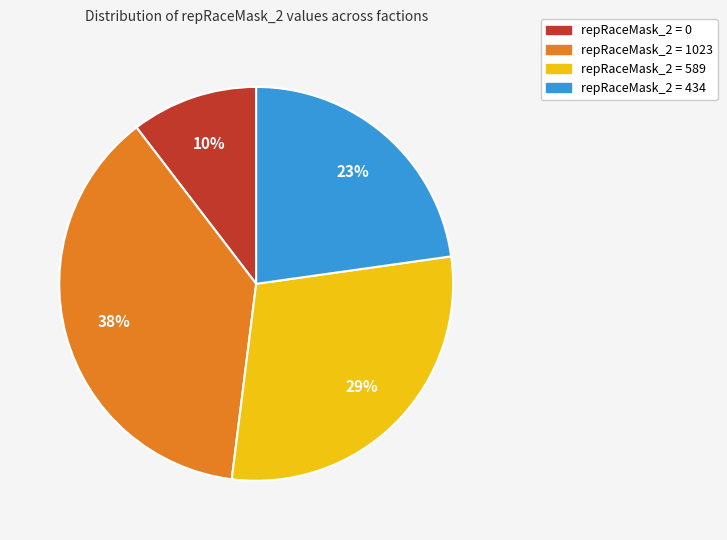

How many segments does this pie chart have?

4